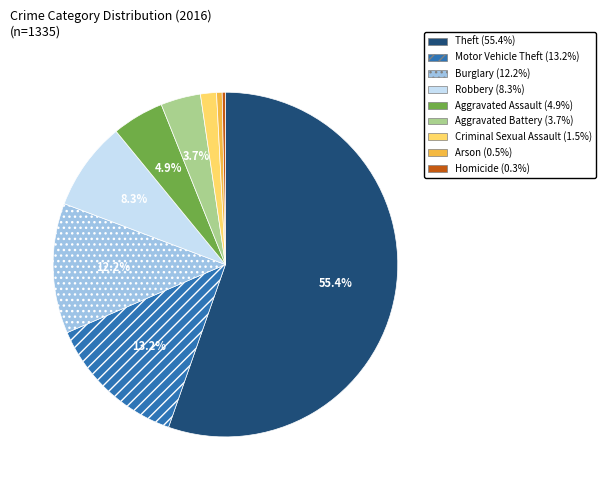

Does Theft represent more than half of the total?

Yes